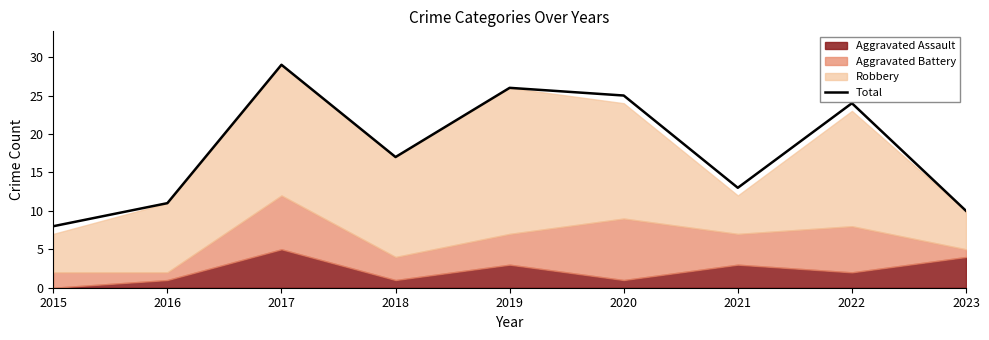

What is the maximum value shown in the chart?

29